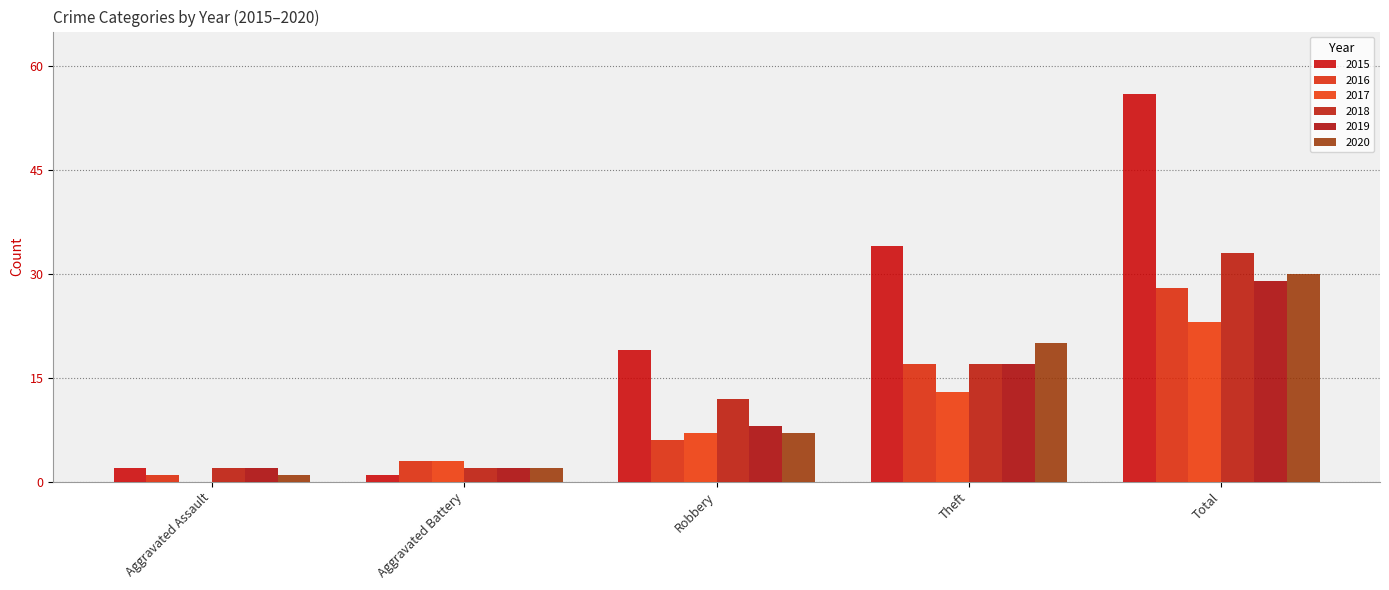

What is the label of the 4th bar from the left?

Theft